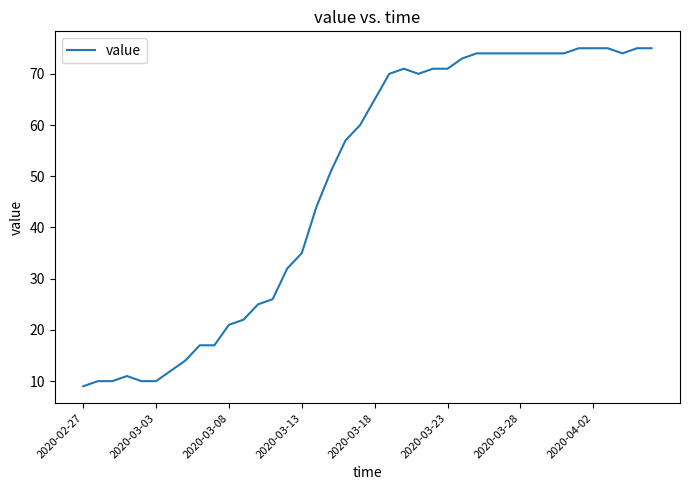

Count the number of categories in the chart.

40